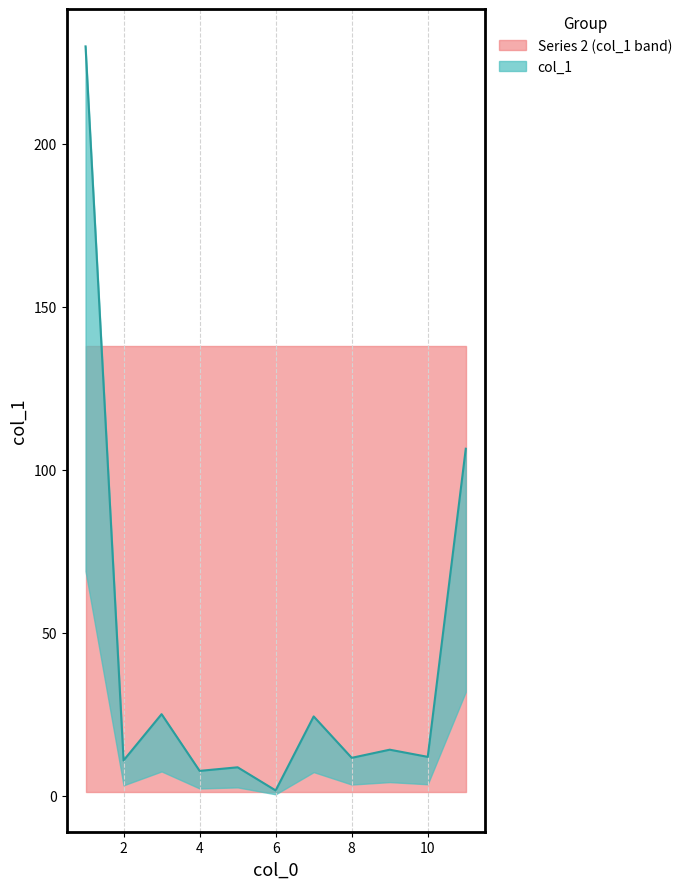

What is the difference between the maximum and minimum values?

228.2